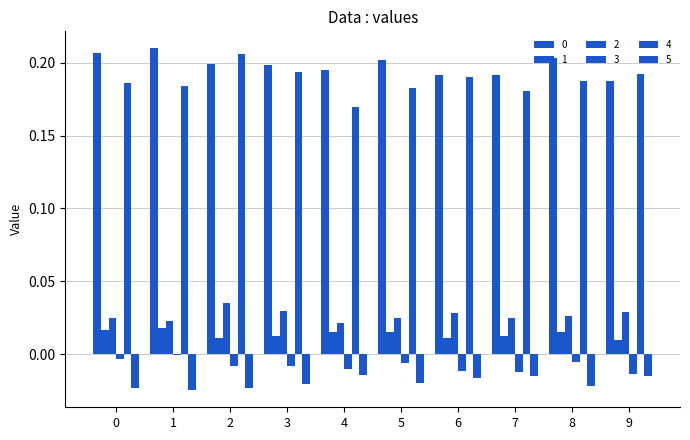

Which series has the largest range (max minus min)?

4